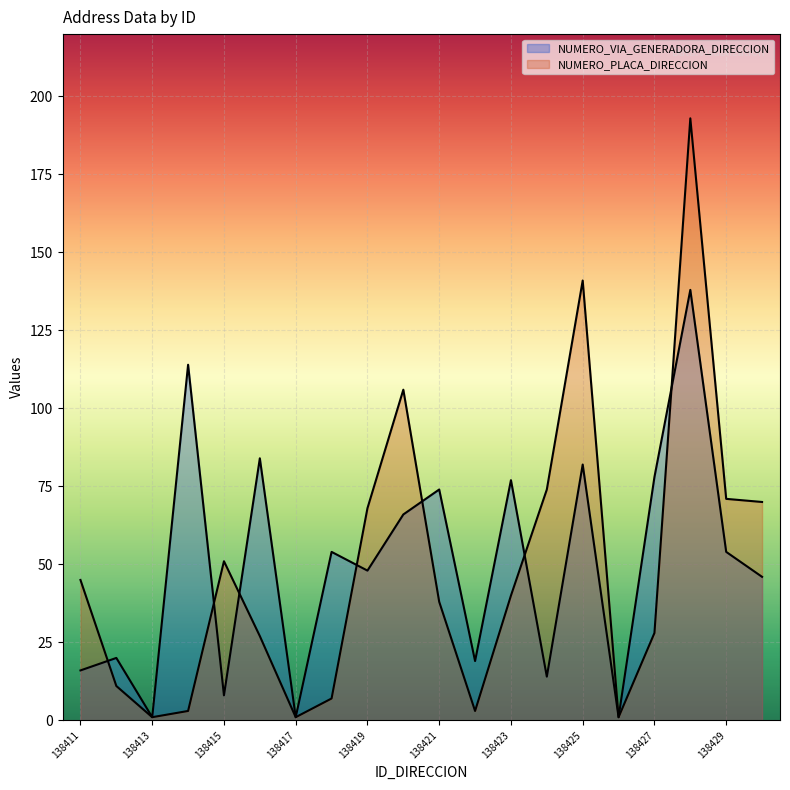

How many lines are shown in the chart?

2